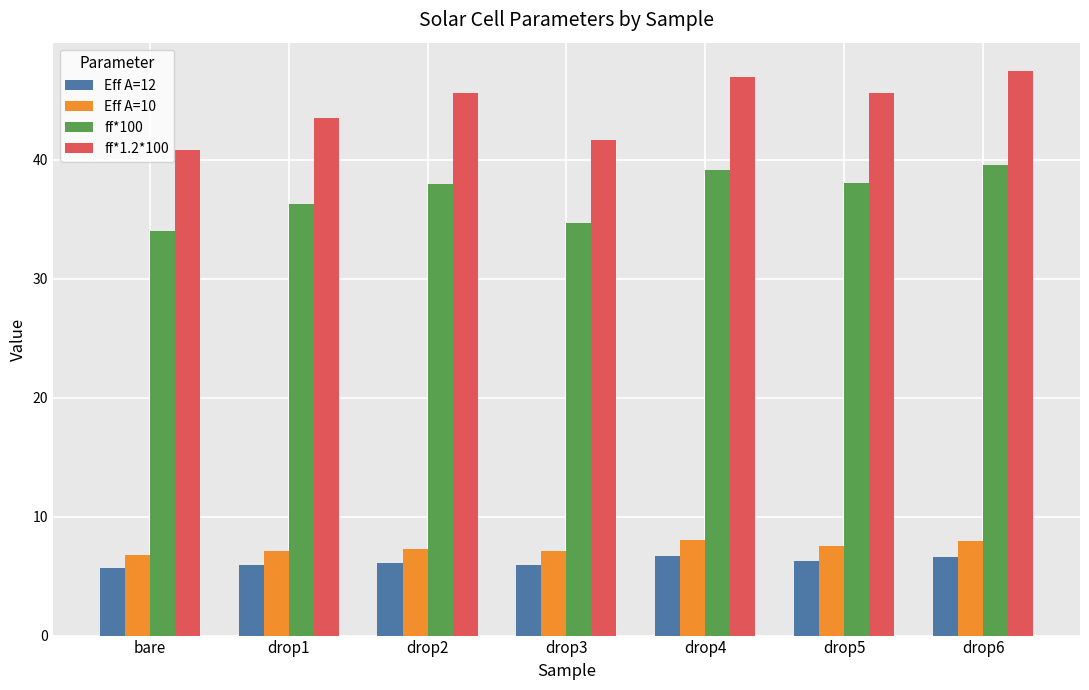

What is the greatest value displayed?

47.5